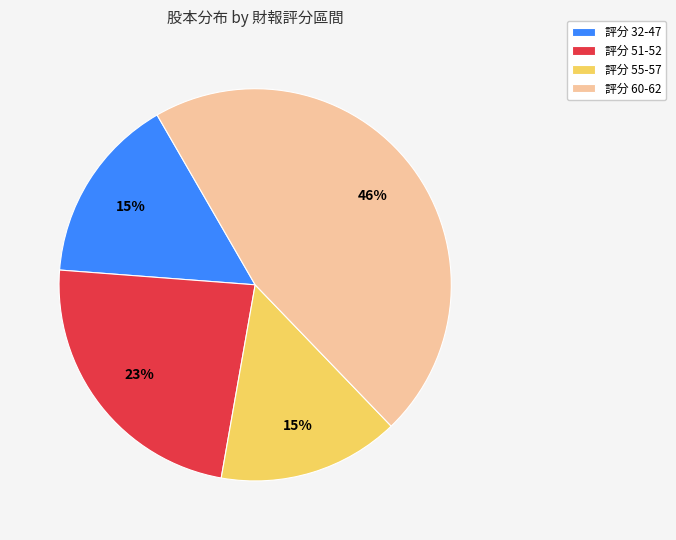

Which slice is the largest?

評分 60-62